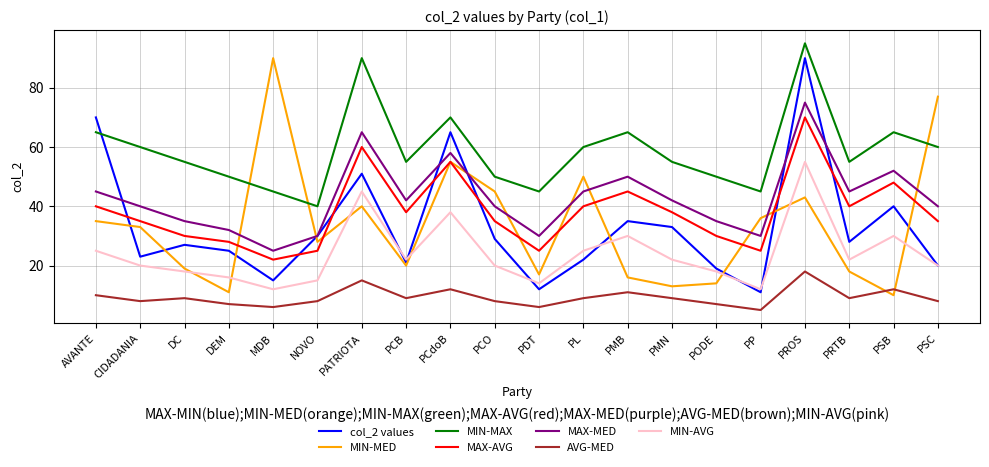

Is it true that MIN-MED equals 19 at DC?

True